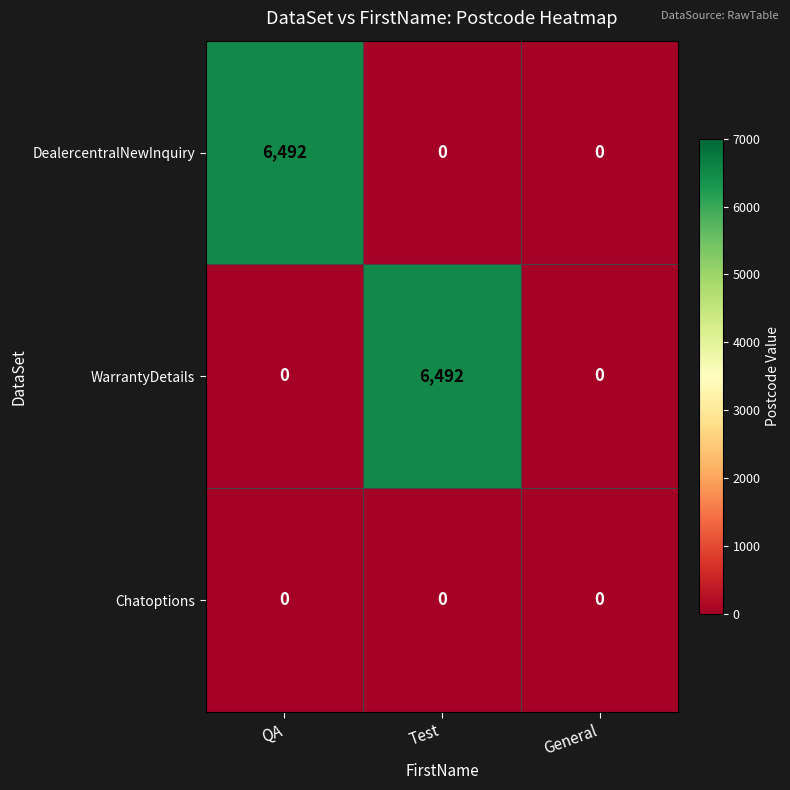

Reading right to left, extract all data points from this chart.

DealercentralNewInquiry: 0	0	6492
WarrantyDetails: 0	6492	0
Chatoptions: 0	0	0